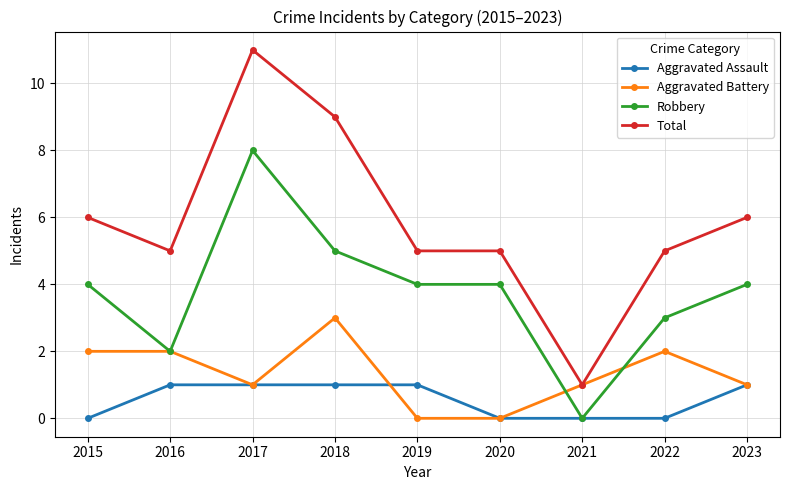

True or false: Robbery and Total intersect in this chart.

False